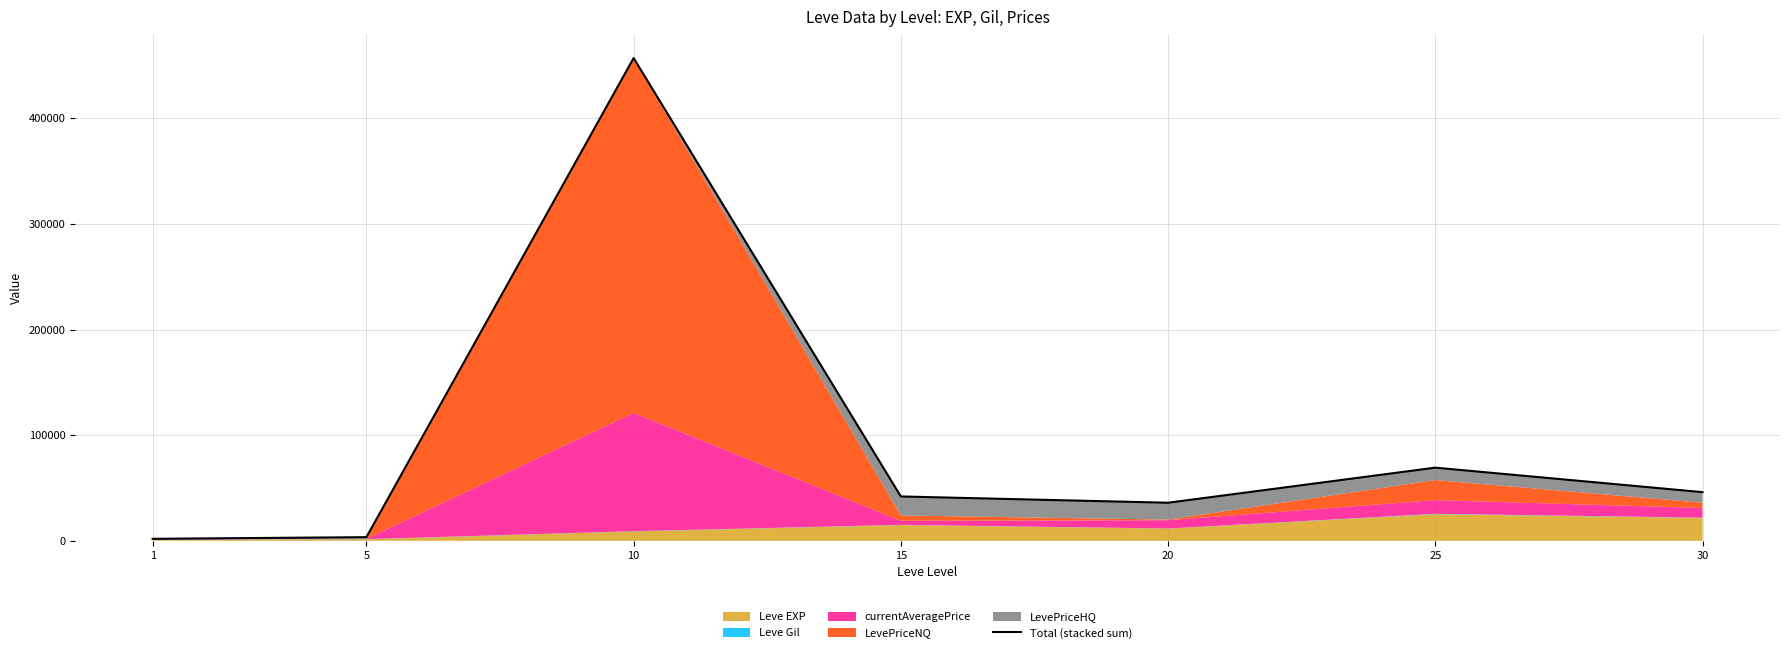

What is the difference between the maximum and minimum values?

455155.1